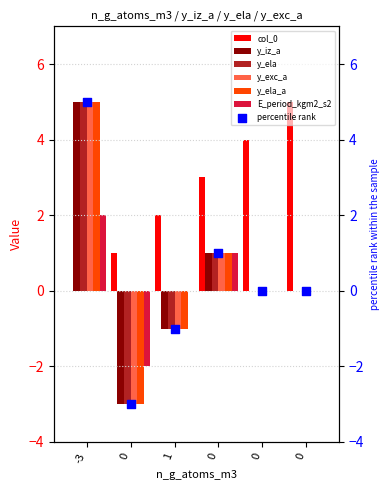

At which category is the sum across all series the highest?

-3